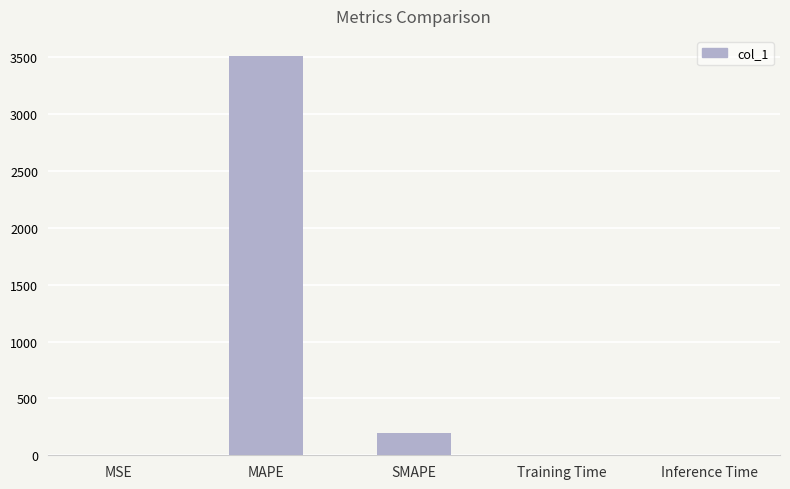

The chart shows a value of 3513.8 at MAPE. True or false?

True